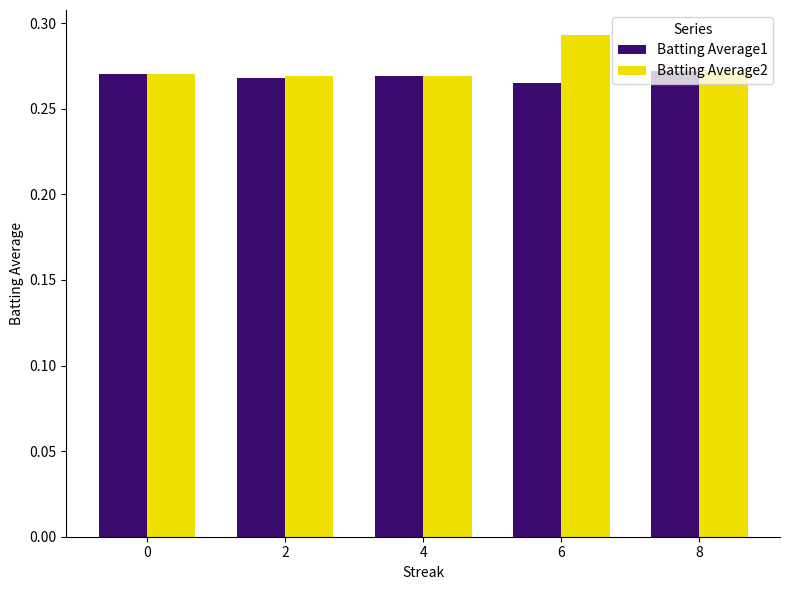

Which category has the highest value in the Batting Average2 series?

6